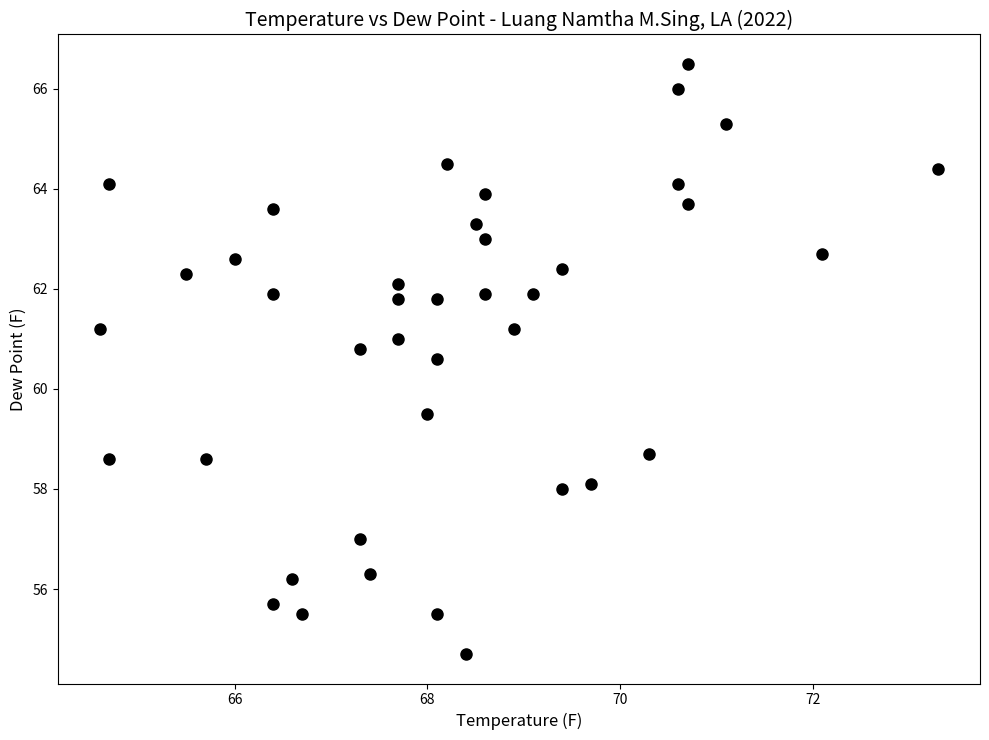

What is the range of Y values (max minus min)?

11.8